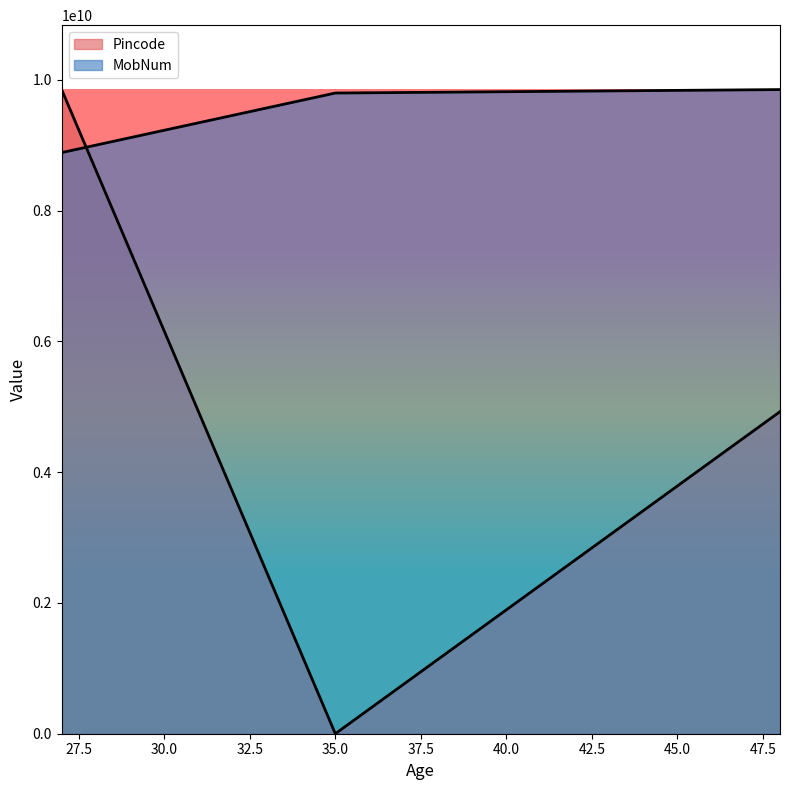

Between 27 and 35, which series saw the biggest shift?

Pincode